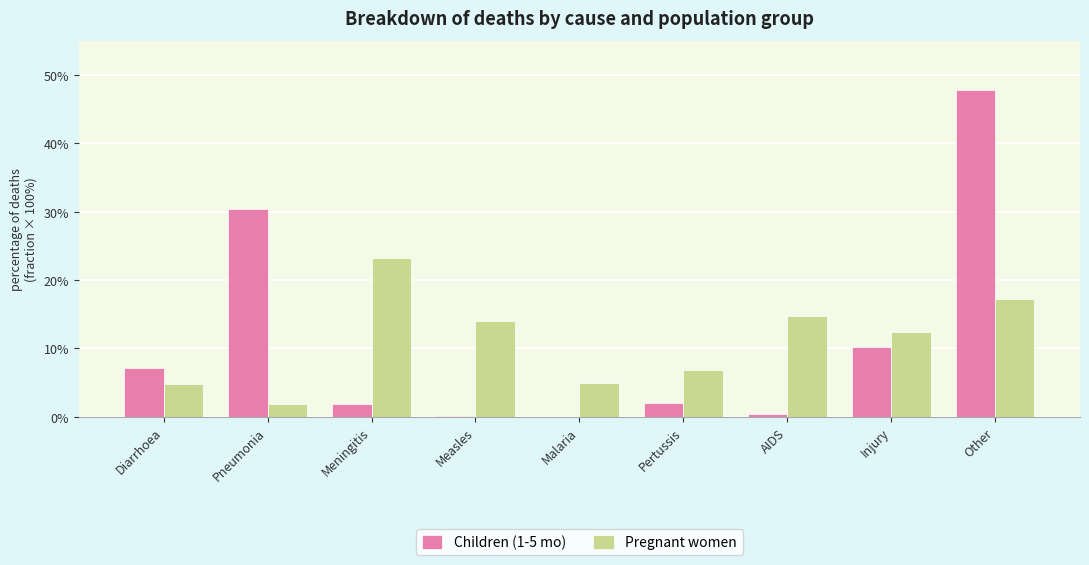

Which series has the largest range (max minus min)?

Children (1-5 mo)